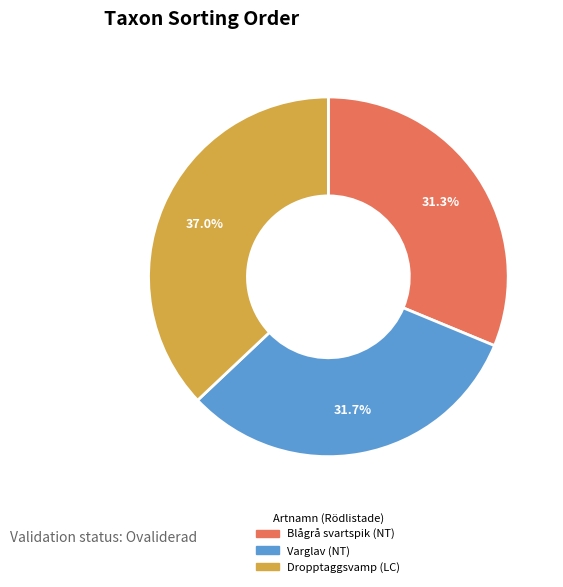

What percentage is the Dropptaggsvamp (LC) slice, to the nearest percent?

37%